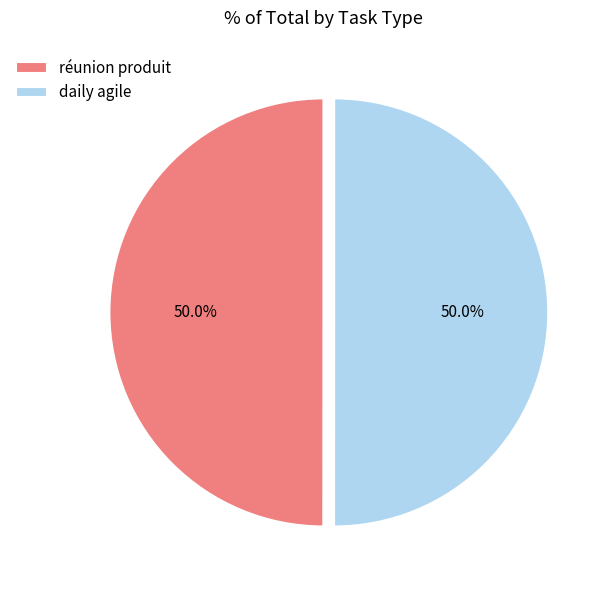

To the nearest percent, what portion does réunion produit represent?

50%